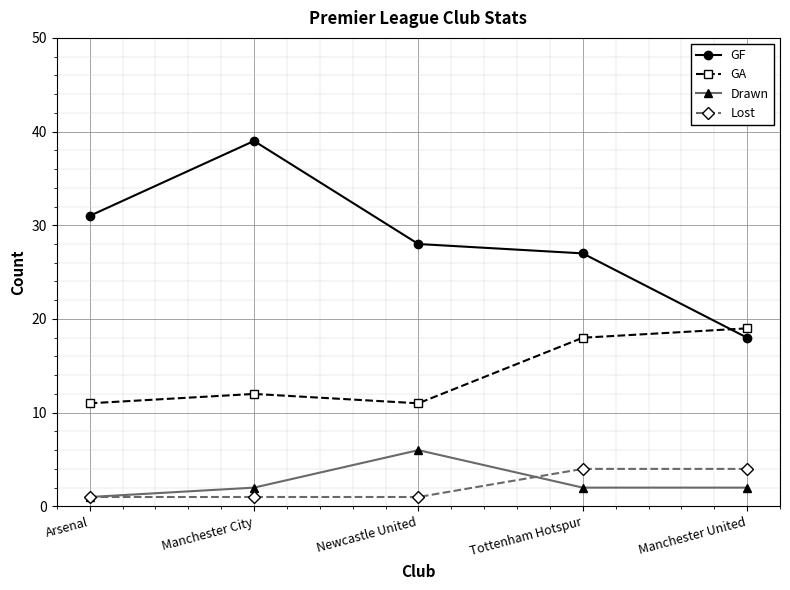

What are all the series names shown in the legend?

GF, GA, Drawn, Lost